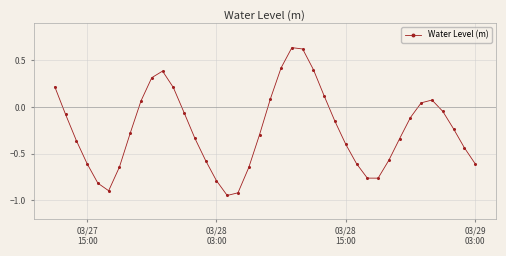

What is the difference between the maximum and minimum values?

1.6